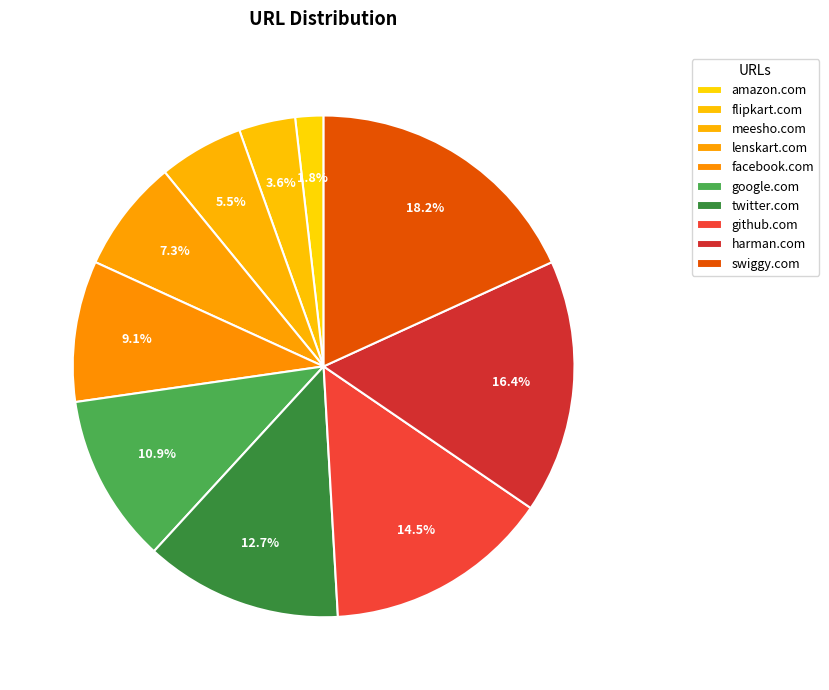

Count the number of slices in the pie.

10